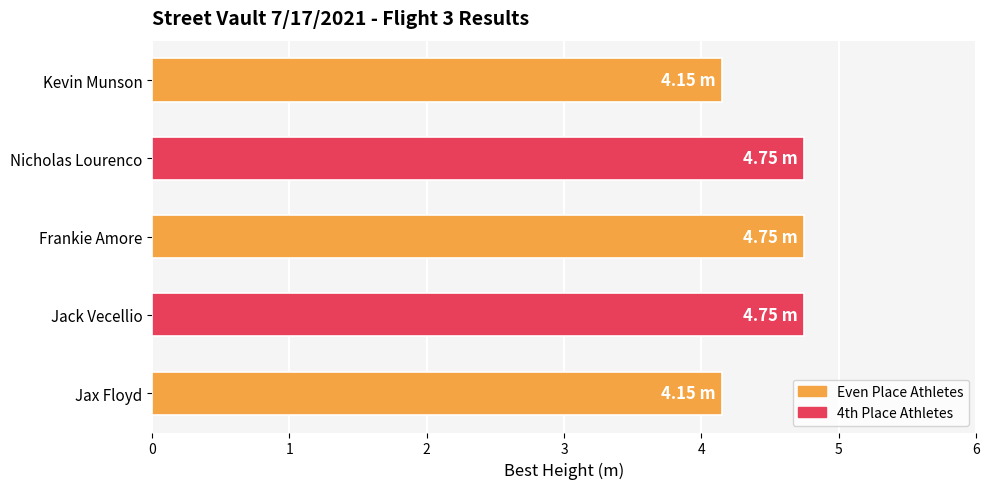

Approximately how many times larger is the value at Nicholas Lourenco compared to Jack Vecellio?

1.0